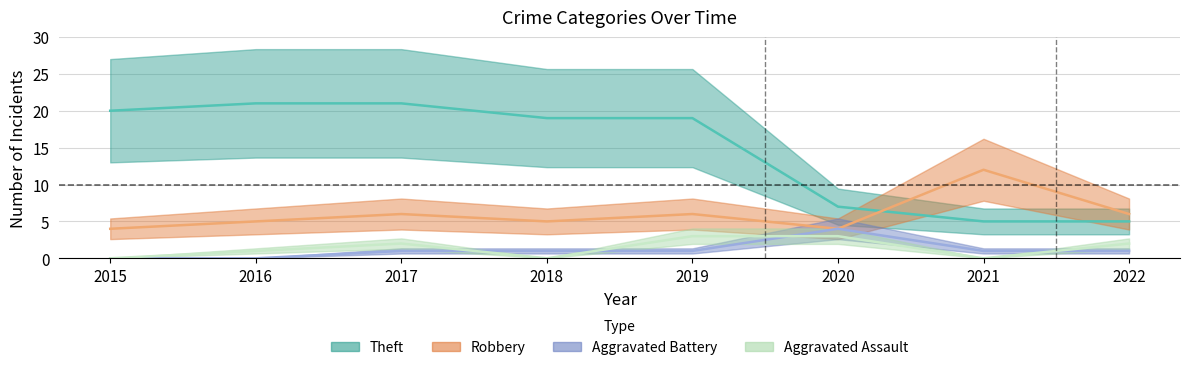

Count the number of categories in the chart.

8